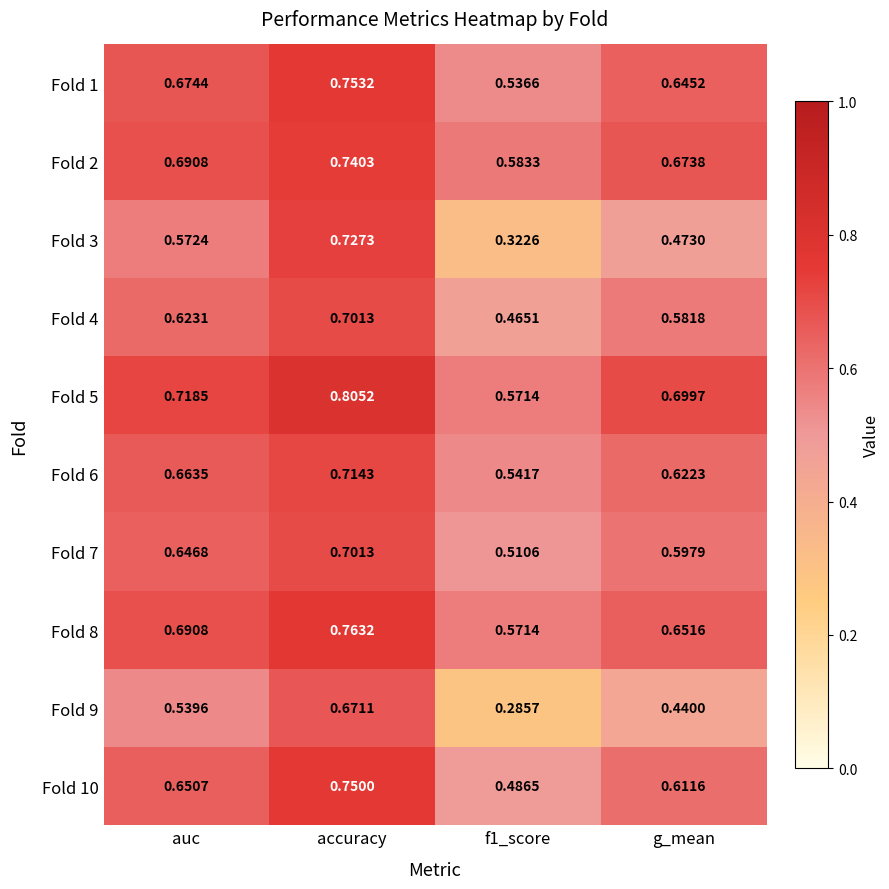

Is the value of Fold 6 at accuracy greater than the value of Fold 1 at g_mean?

Yes